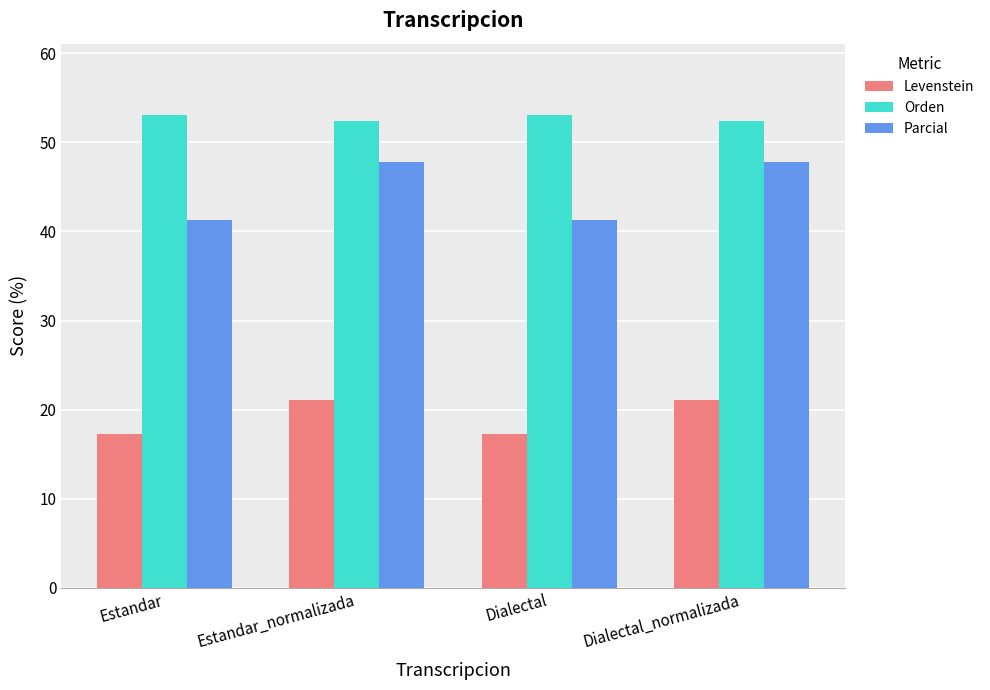

What are all the series names shown in the legend?

Levenstein, Orden, Parcial